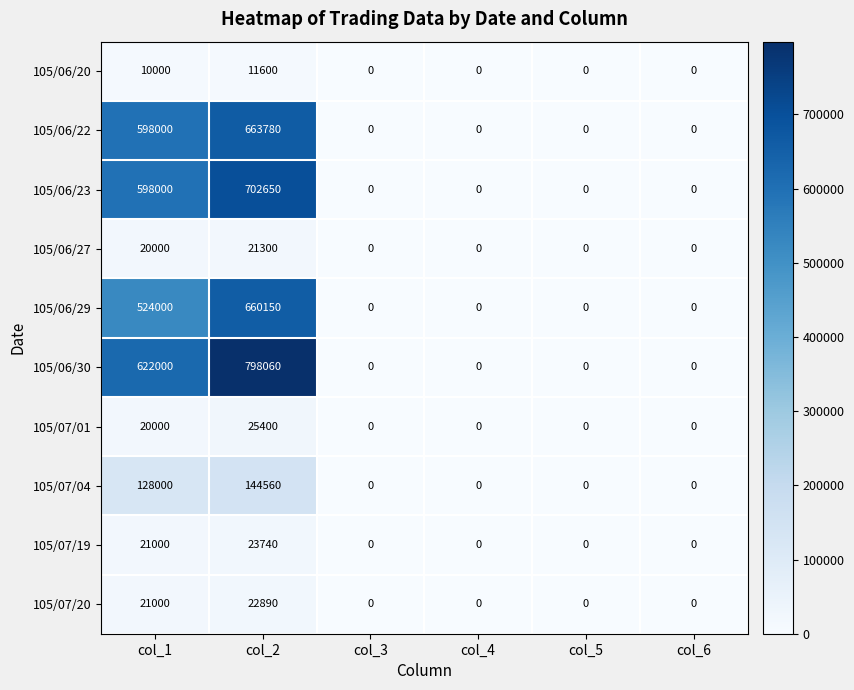

What is the maximum value shown in the chart?

798060